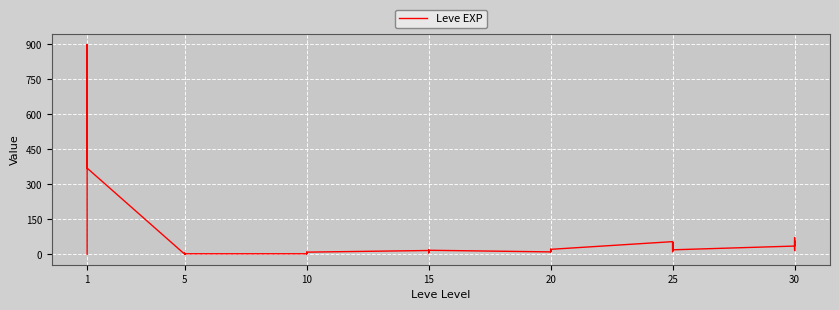

How many points are lower than both their immediate neighbors (excluding endpoints)?

12